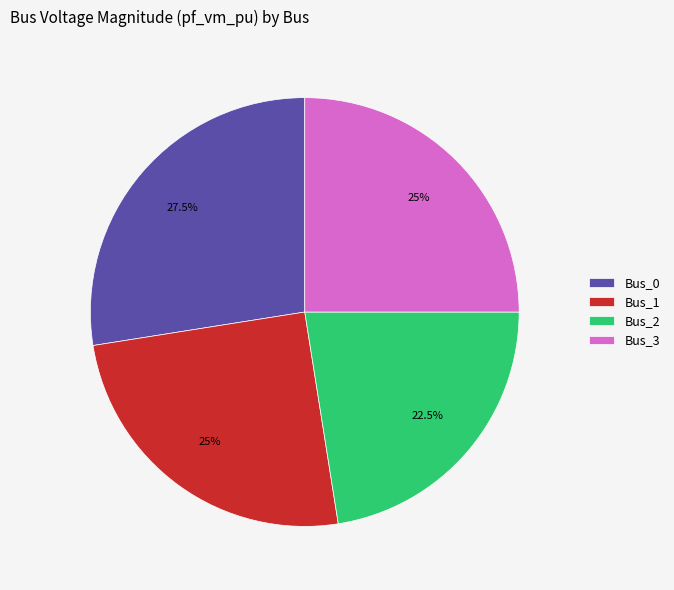

Is there a majority slice in this chart?

No